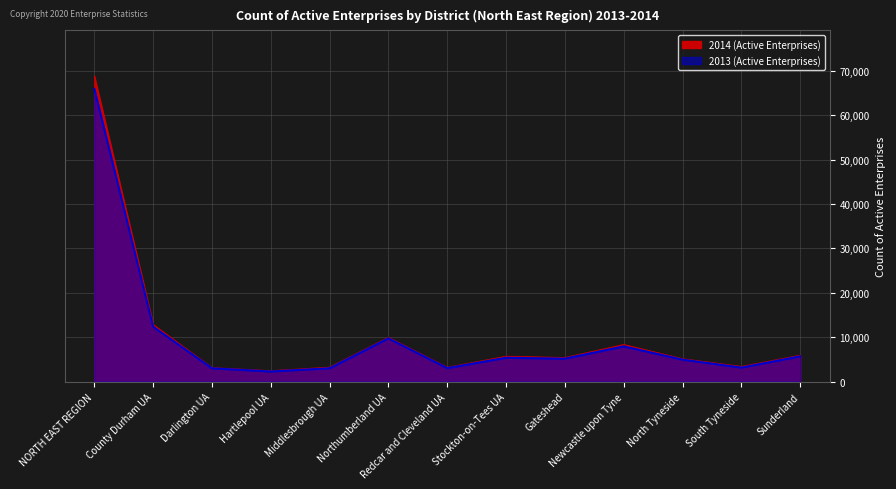

Does the chart display data point markers on the line(s)?

No